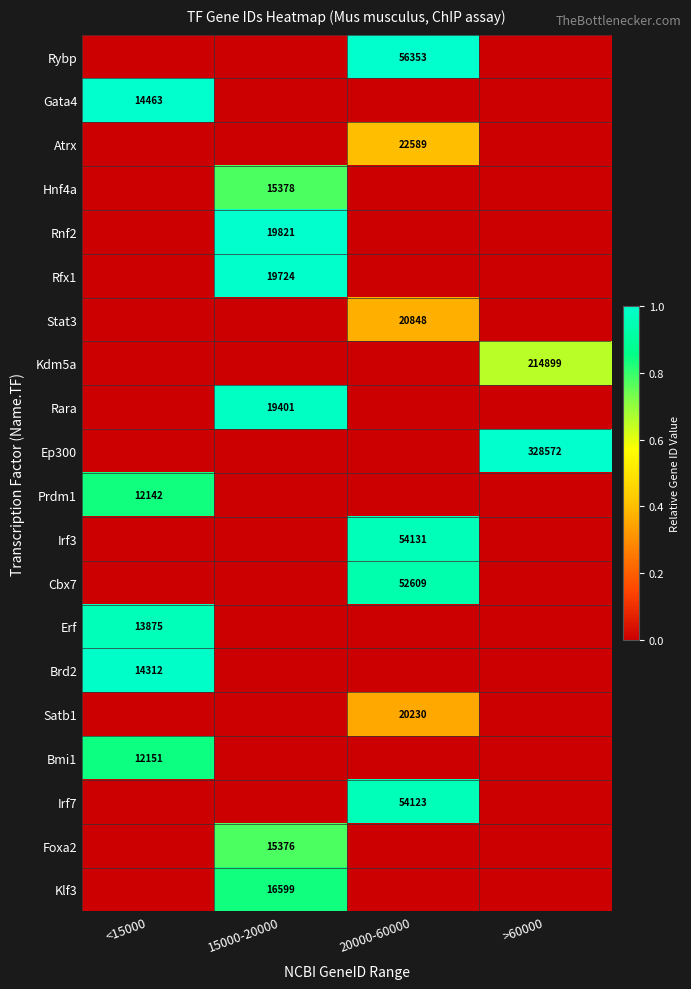

Is the value of Prdm1 at <15000 greater than the value of Irf3 at 20000-60000?

No